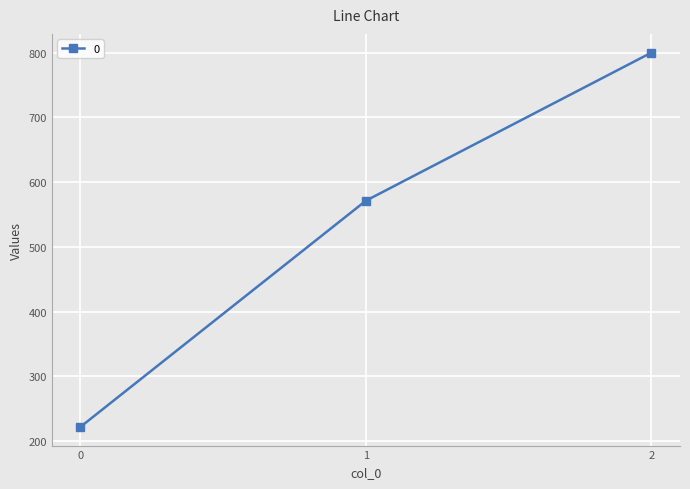

Approximately how many times larger is the value at 2 compared to 0?

3.6